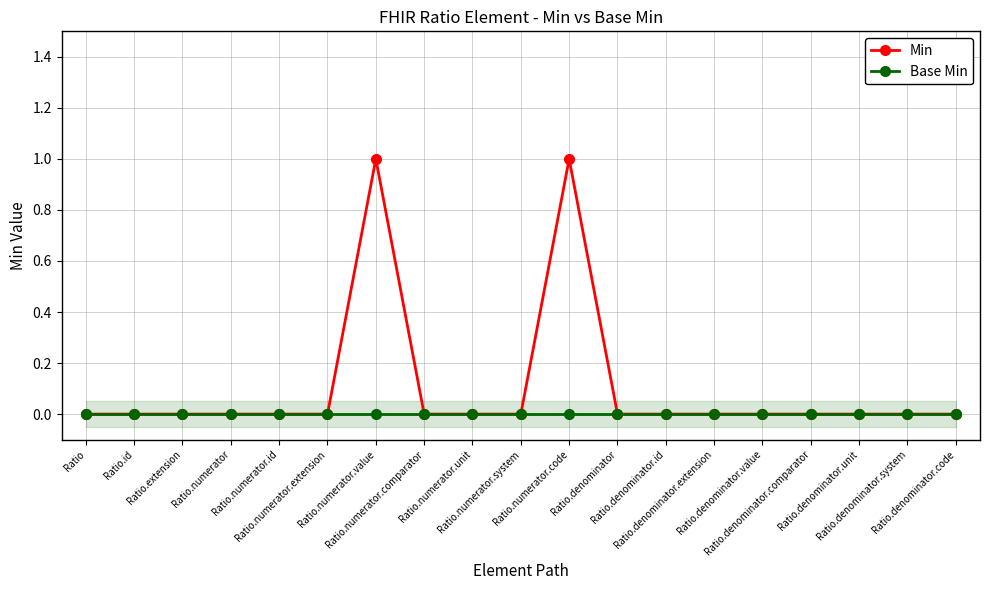

True or false: Min and Base Min intersect in this chart.

False